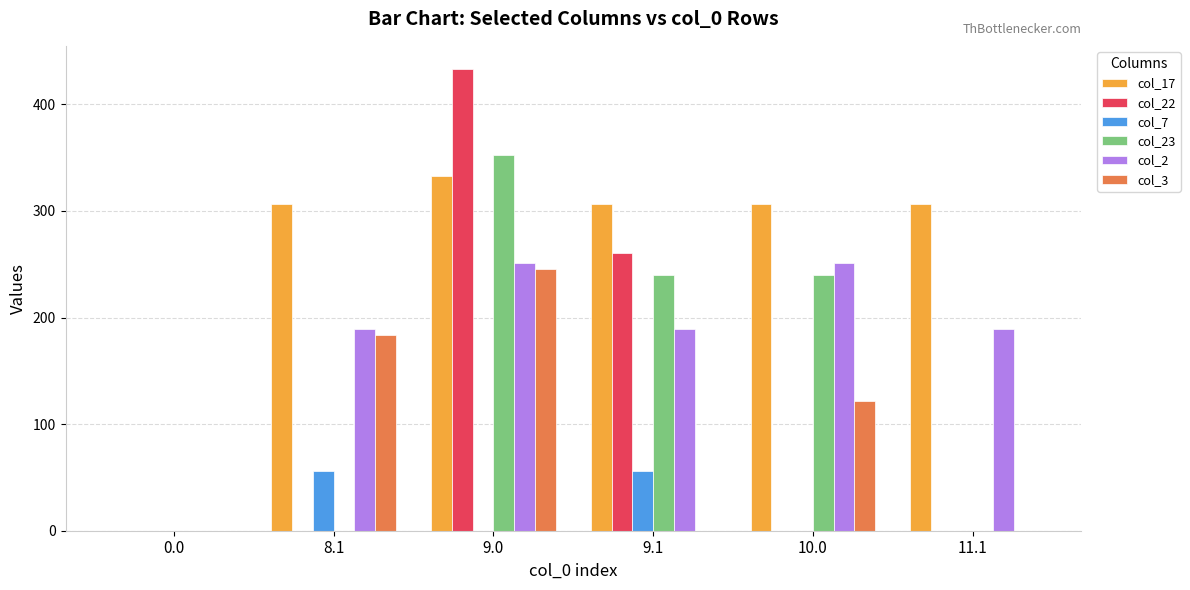

The value of col_2 at 9.1 is 188.9. True or false?

True